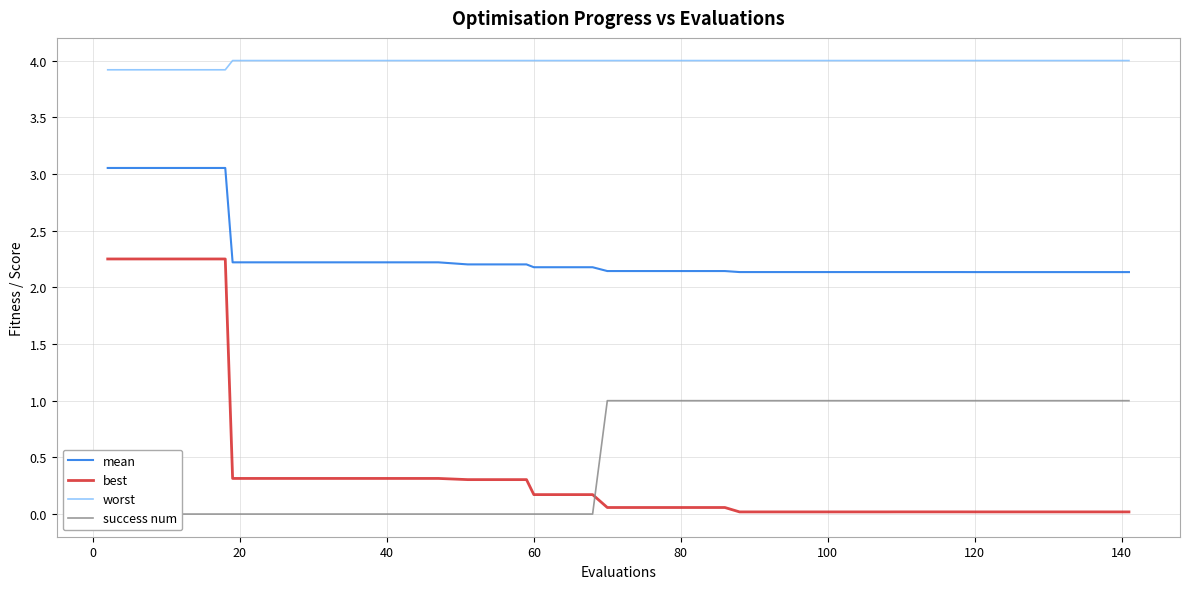

The value of worst at 60 is 4.0. True or false?

True